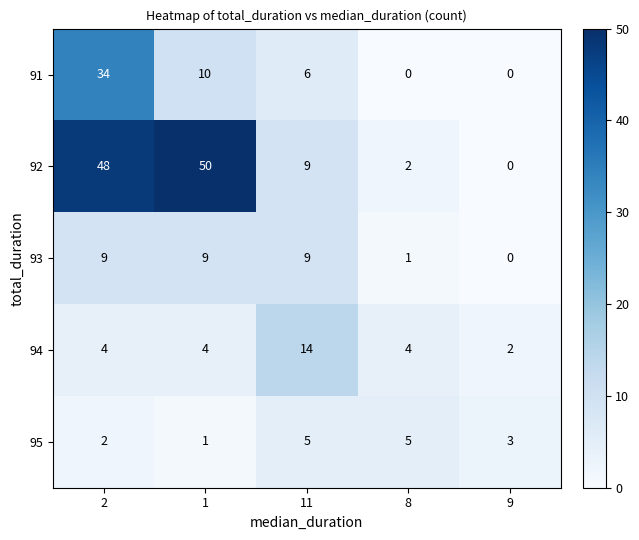

At how many categories does at least one series exceed 5?

3